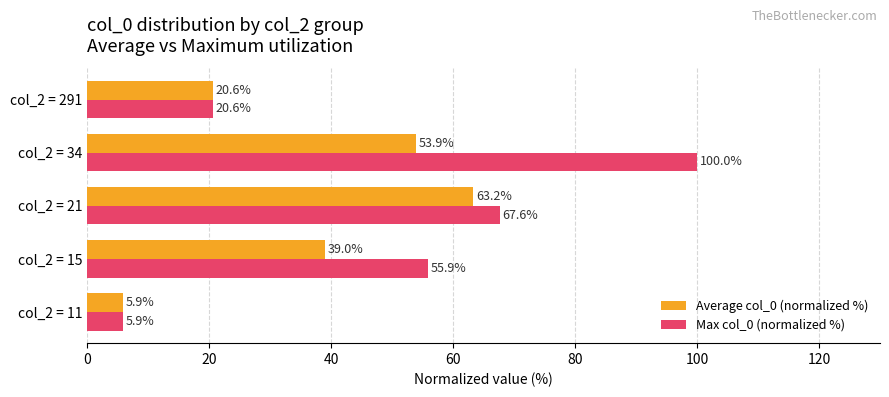

The Average col_0 (normalized %) series shows 20.6 at col_2 = 291. True or false?

True